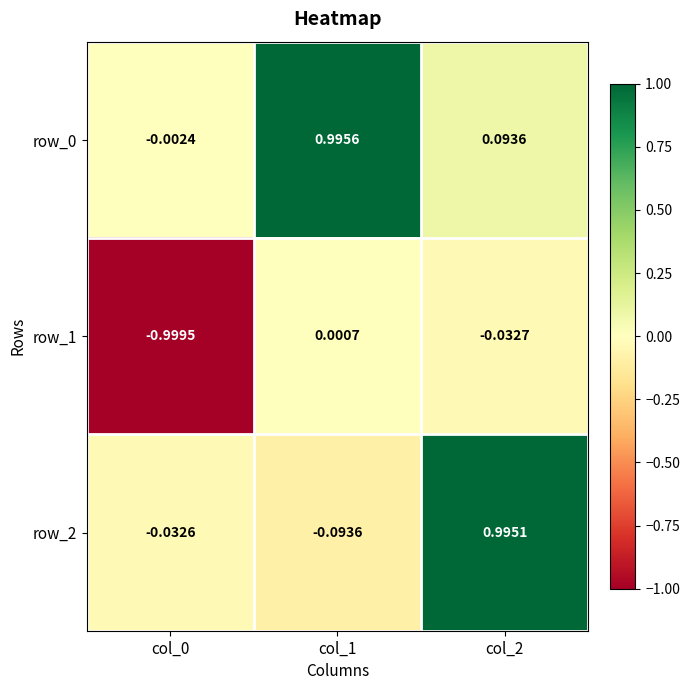

Is the value of row_2 at col_1 greater than the value of row_0 at col_0?

No